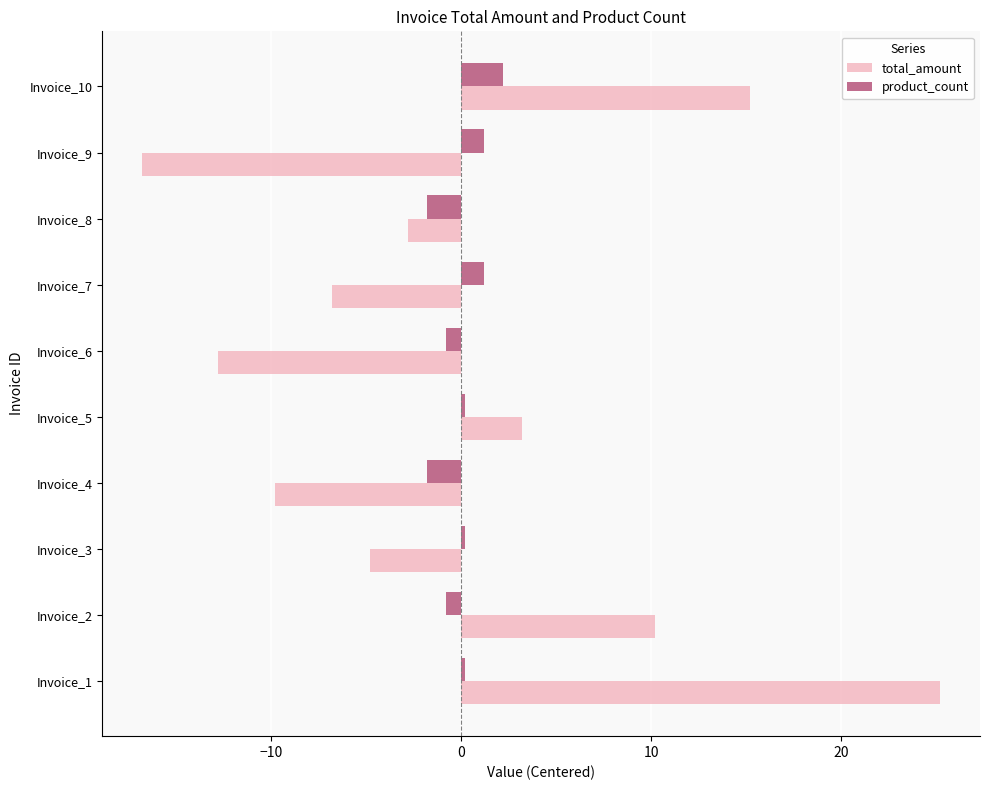

Which series has the largest range (max minus min)?

total_amount